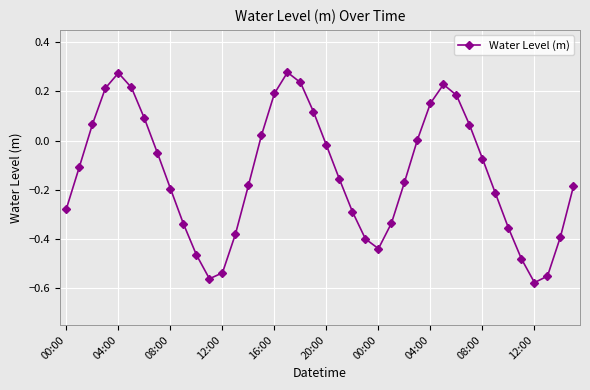

What is the sum of all values?

-5.4